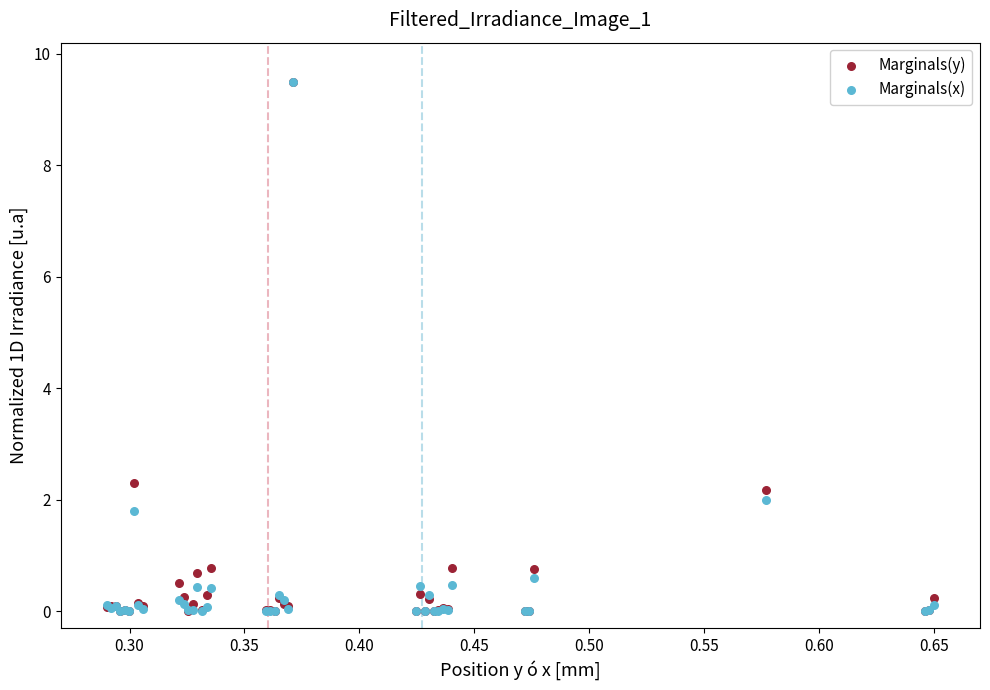

Across all series, what Y value is closest to 4?

2.3